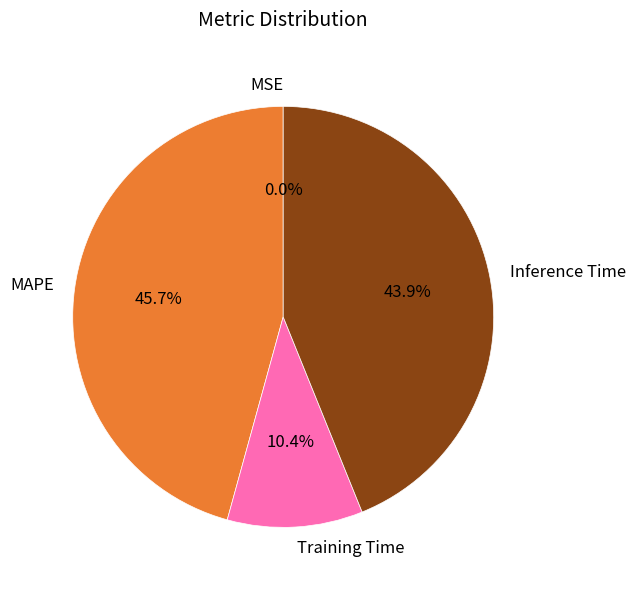

What is the largest slice in the pie chart?

MAPE